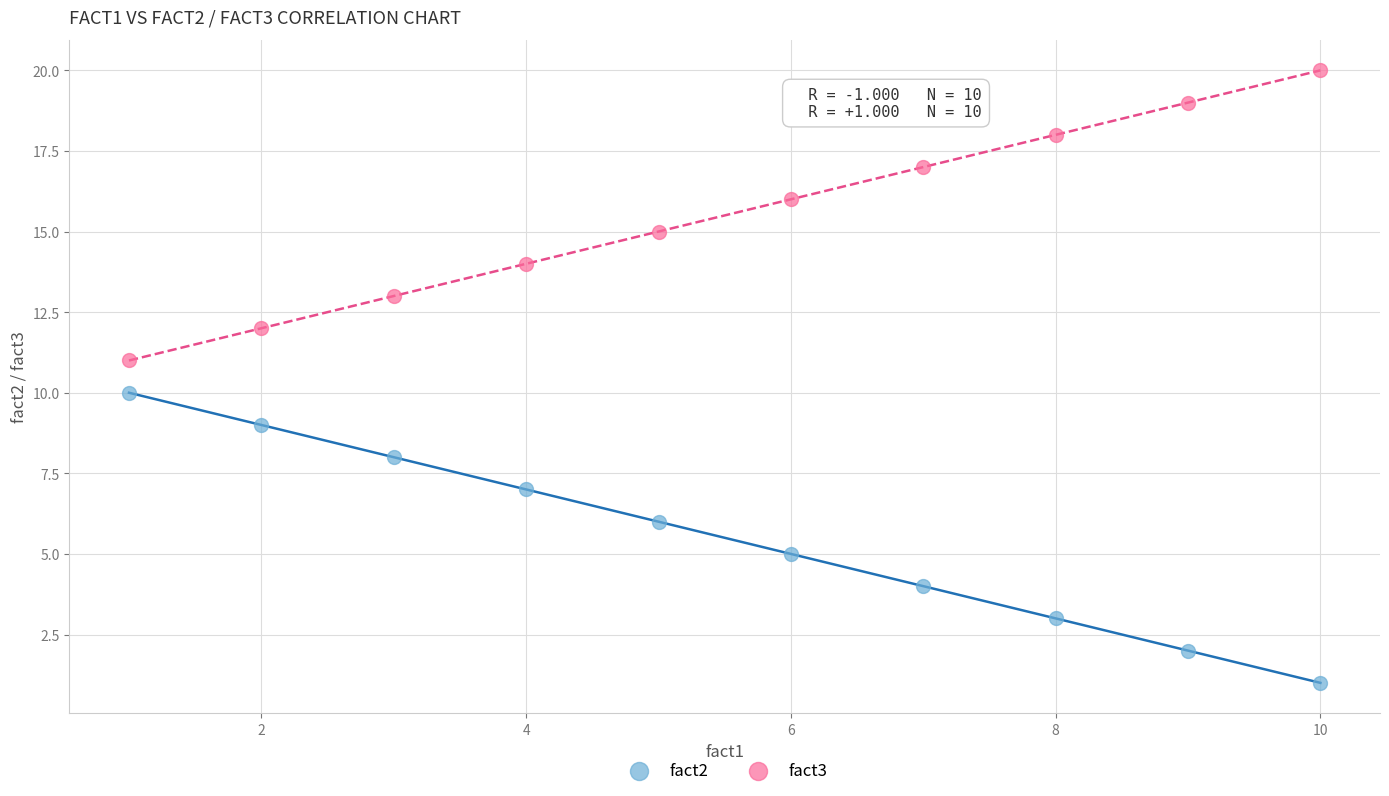

Which series reaches the maximum Y coordinate?

fact3